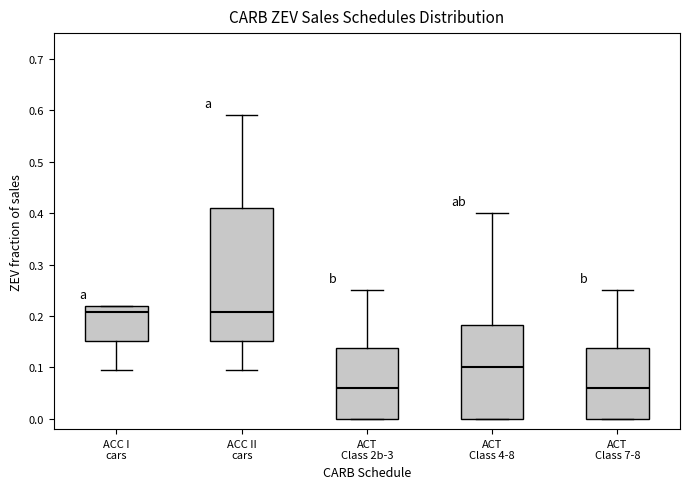

Where is the upper edge of the box for ACT Class 4-8 on the y-axis? The values are not printed on the chart, so give them approximately, as read against the axis.

0.18